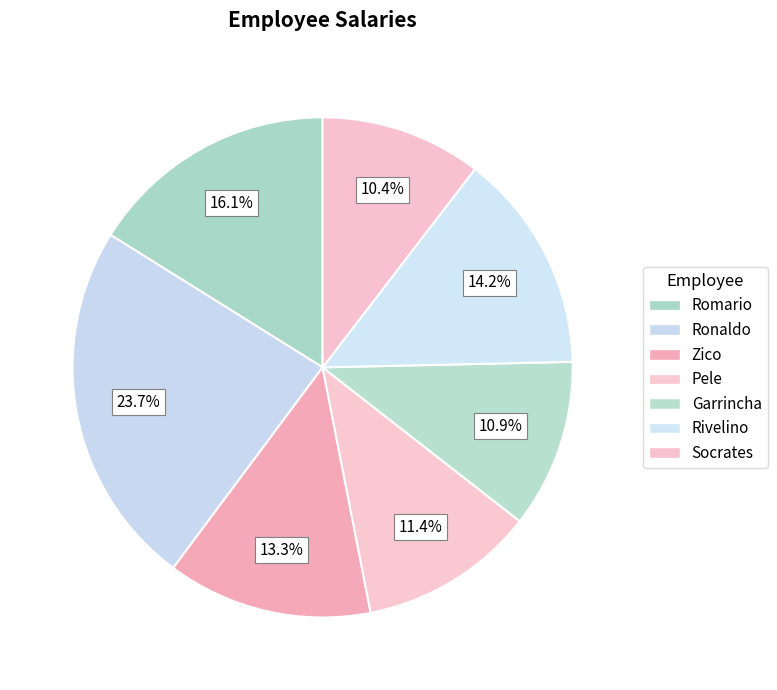

What percentage is the Rivelino slice, to the nearest percent?

14%